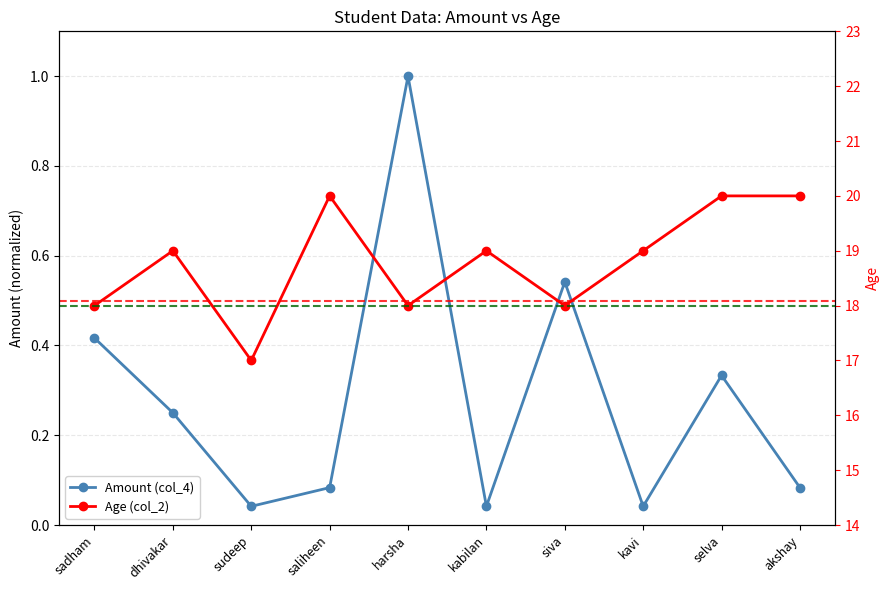

True or false: Amount (col_4) has more than 2 points higher than both neighbors.

True